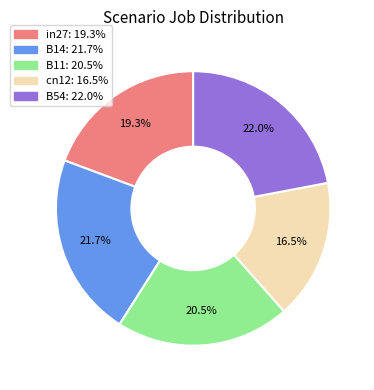

To the nearest percent, what portion does B14 represent?

22%